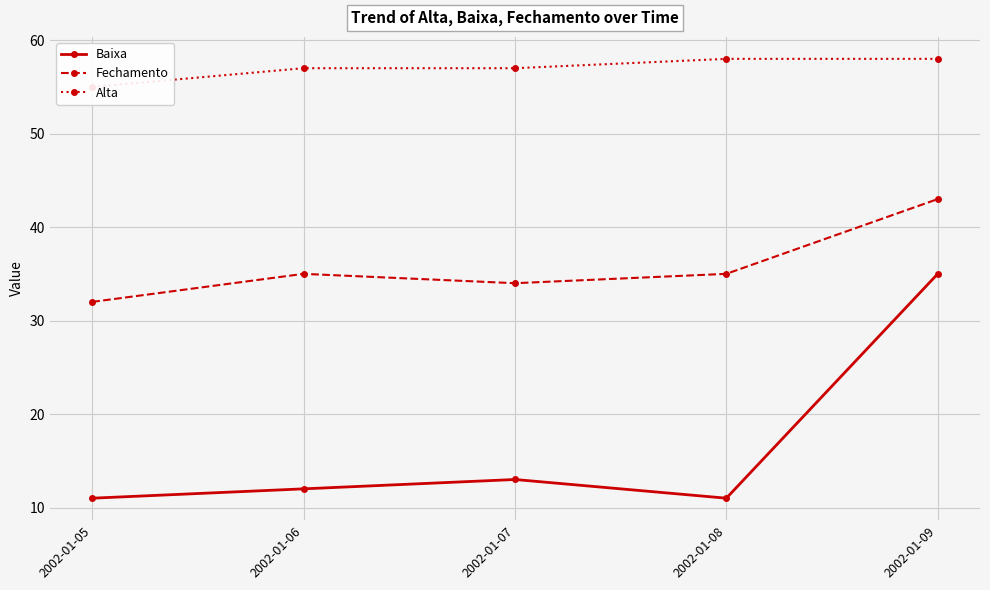

Between 2002-01-05 and 2002-01-08, which is larger?

2002-01-05